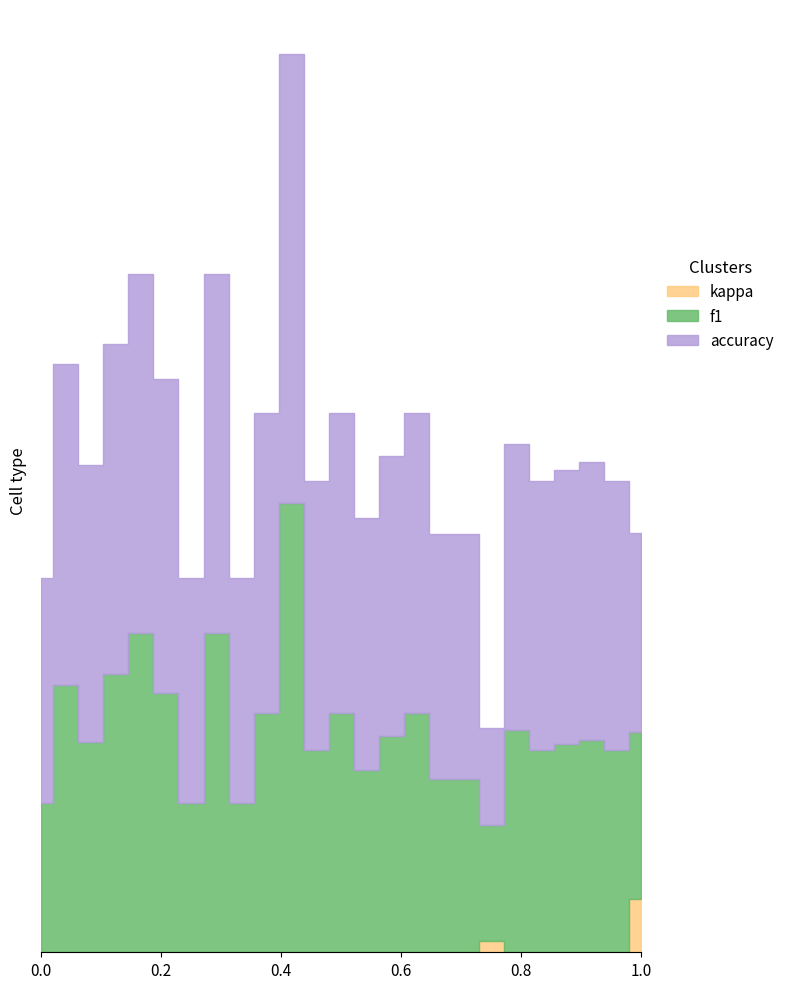

The value of f1 at 13 is 0.5. True or false?

True